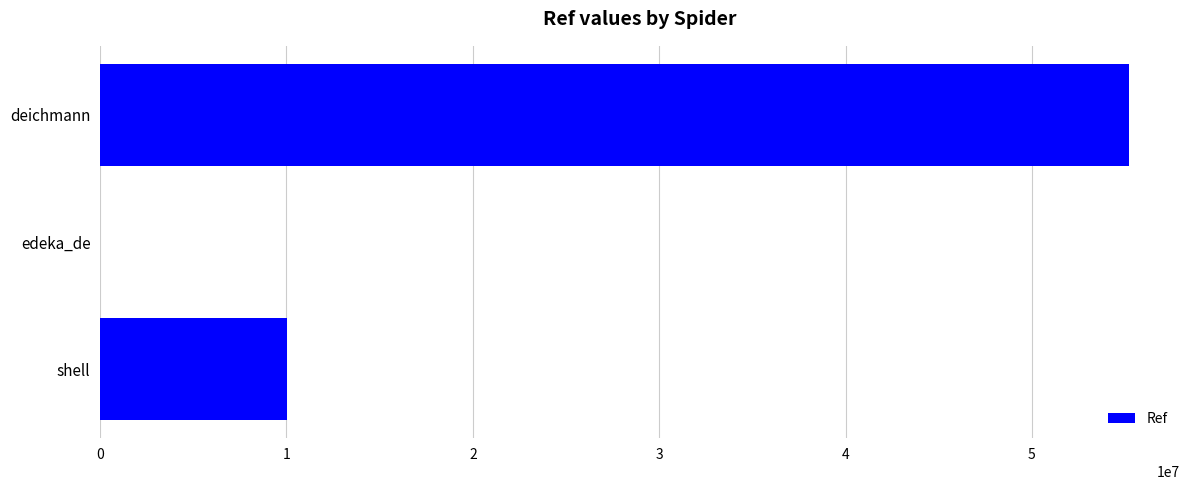

Which has a higher value, shell or edeka_de?

shell